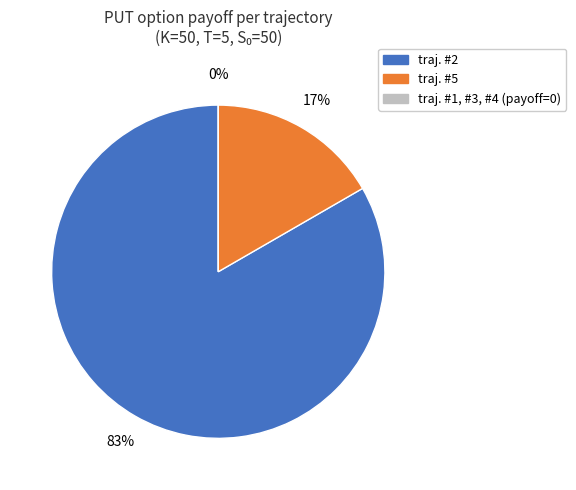

True or false: traj. #2 accounts for 69% of the total.

False